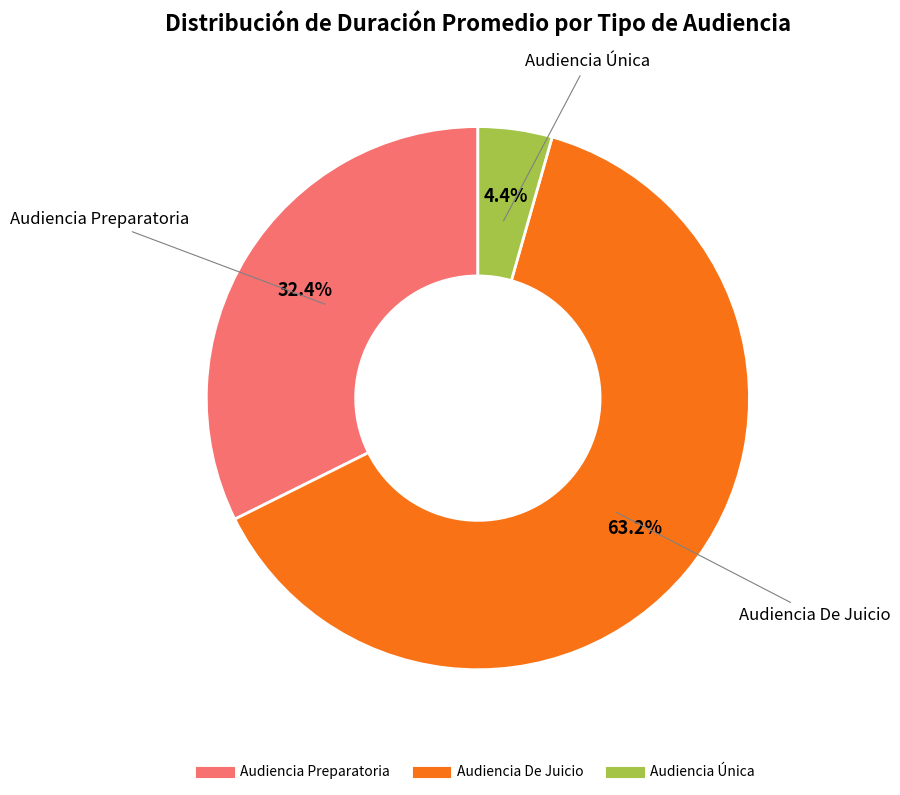

Between Audiencia Preparatoria and Audiencia Única, which is larger?

Audiencia Preparatoria